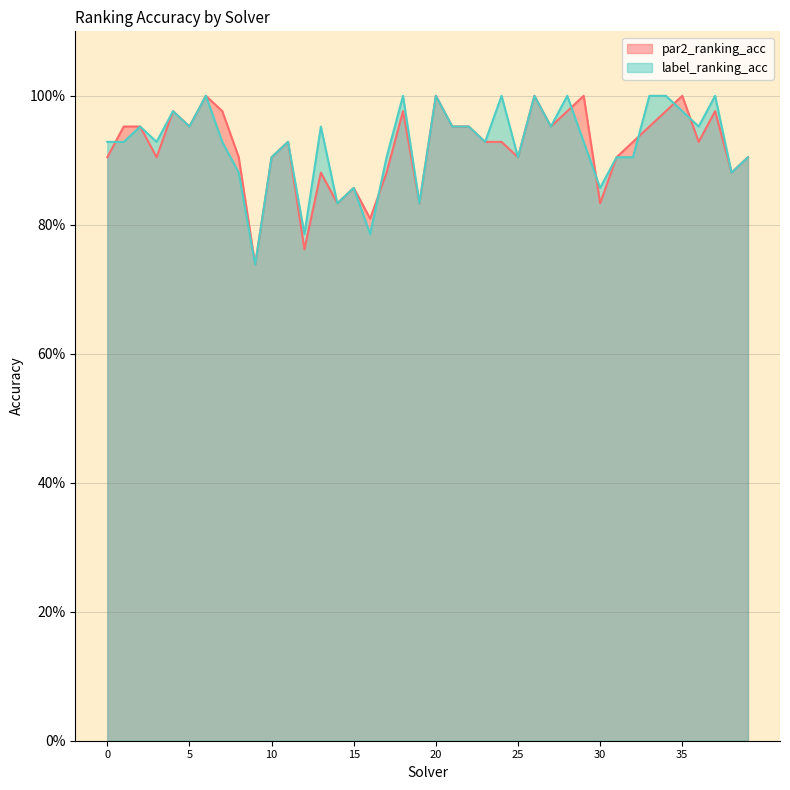

Between 0 and 23, which series saw the biggest shift?

par2_ranking_acc